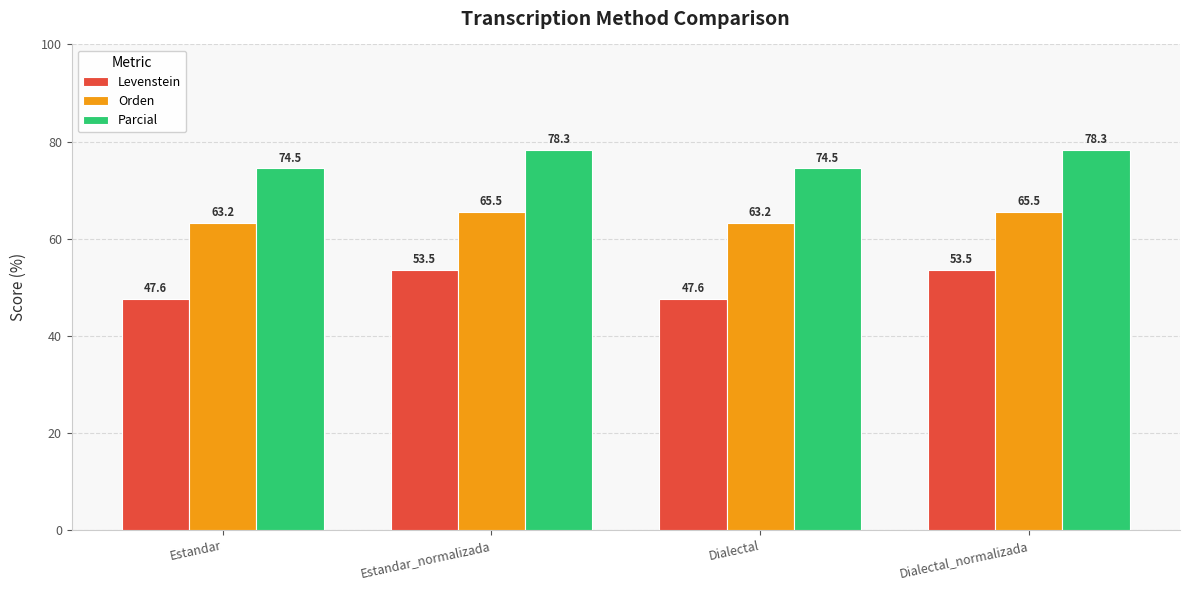

Reading right to left, transcribe all the data shown in this chart.

Levenstein: Dialectal_normalizada=53.5	Dialectal=47.6	Estandar_normalizada=53.5	Estandar=47.6
Orden: Dialectal_normalizada=65.5	Dialectal=63.2	Estandar_normalizada=65.5	Estandar=63.2
Parcial: Dialectal_normalizada=78.3	Dialectal=74.5	Estandar_normalizada=78.3	Estandar=74.5